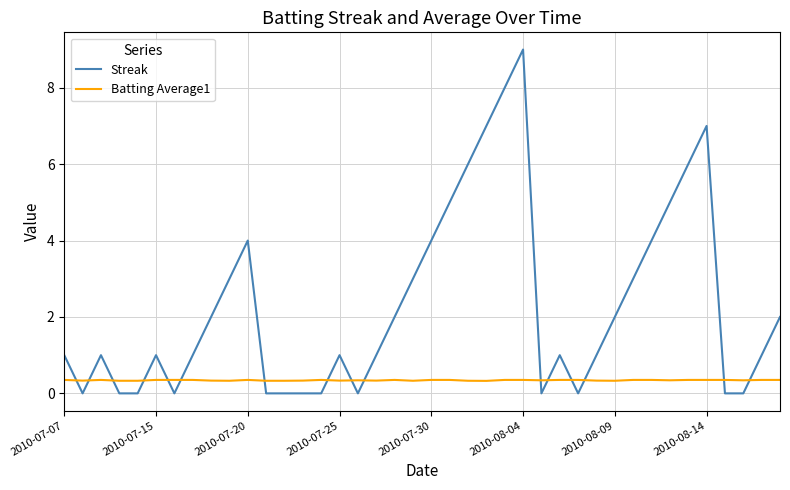

Rank the series by their average value, from highest to lowest.

Streak, Batting Average1